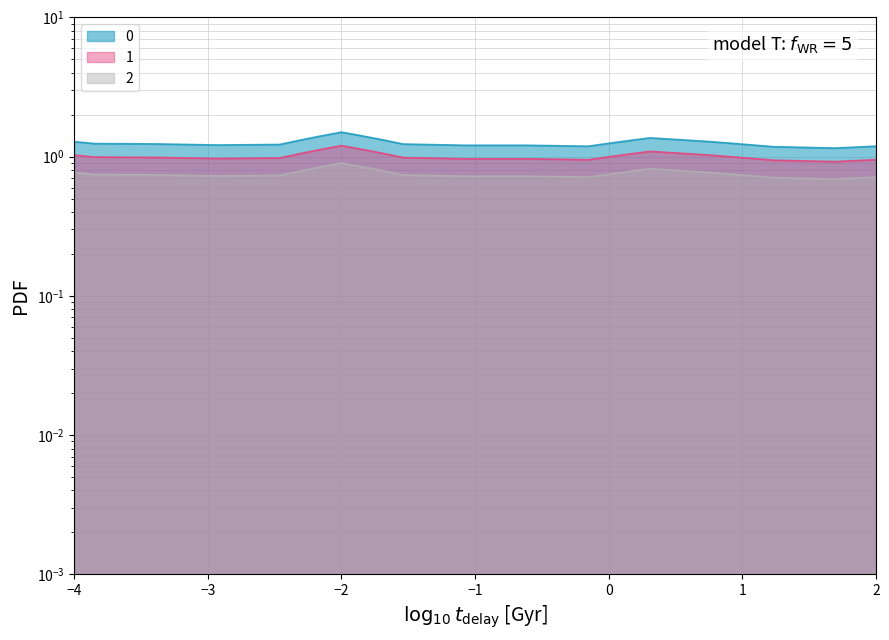

Is it true that 2 equals 0.7 at 18?

False